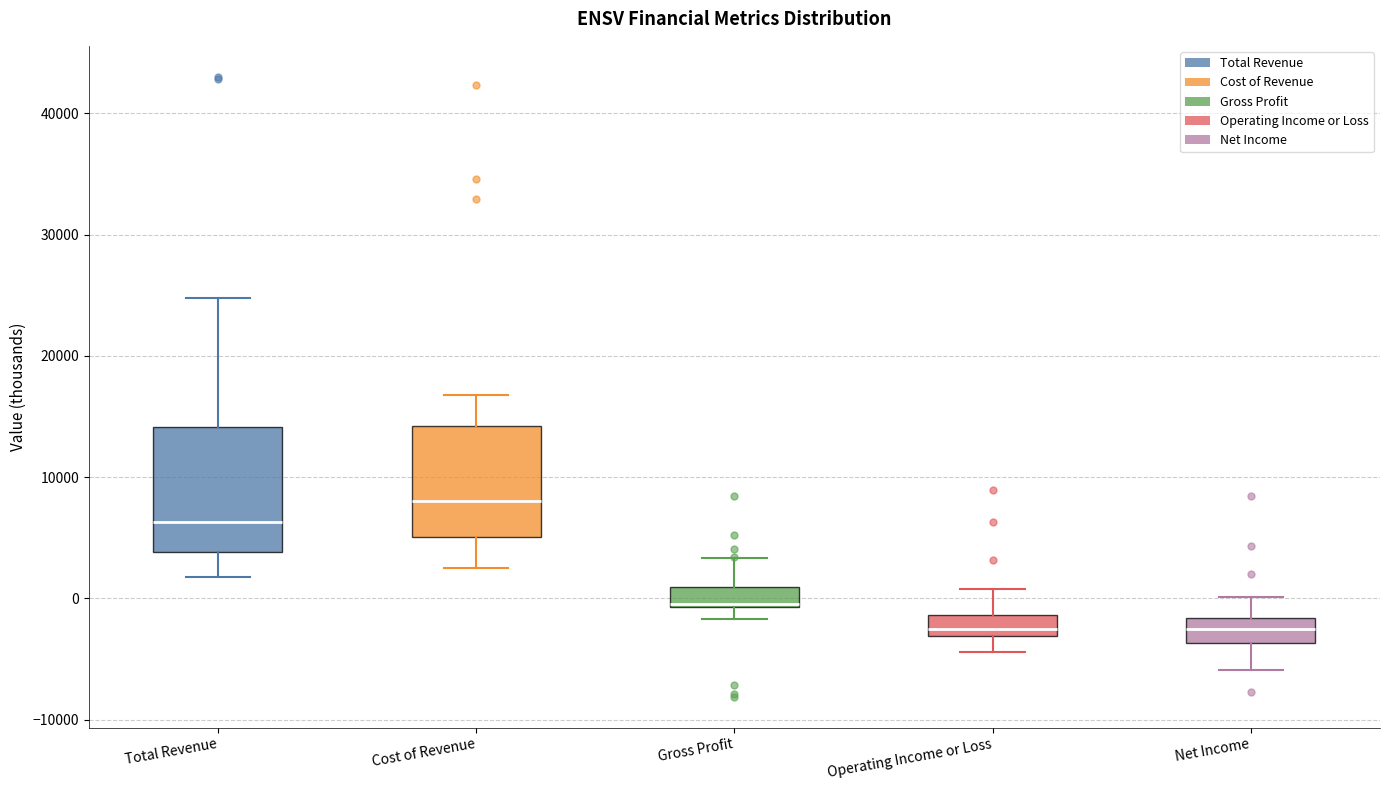

Reading left to right, transcribe this box plot: for each box, give where its median line is, the range the box spans, and where its two whiskers end, as read against the y-axis. The values are not printed on the chart, so give them approximately, as read against the axis.

Total Revenue: median 6000, box 4000 to 14000, whiskers 2000 to 25000
Cost of Revenue: median 8000, box 5000 to 14000, whiskers 3000 to 17000
Gross Profit: median 0 (drawn on the box's lower edge), box -1000 to 1000, whiskers -2000 to 3000
Operating Income or Loss: median -2000, box -3000 to -1000, whiskers -4000 to 1000
Net Income: median -2000 (inside the box), box -4000 to -2000, whiskers -6000 to 0